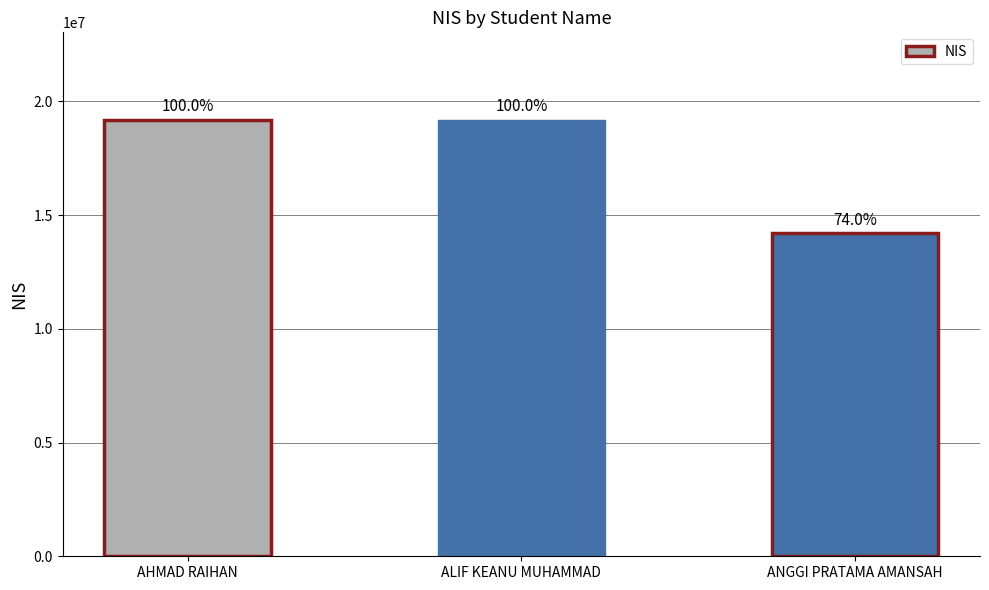

Reading left to right, transcribe all the data shown in this chart.

19200523	19200471	14200495